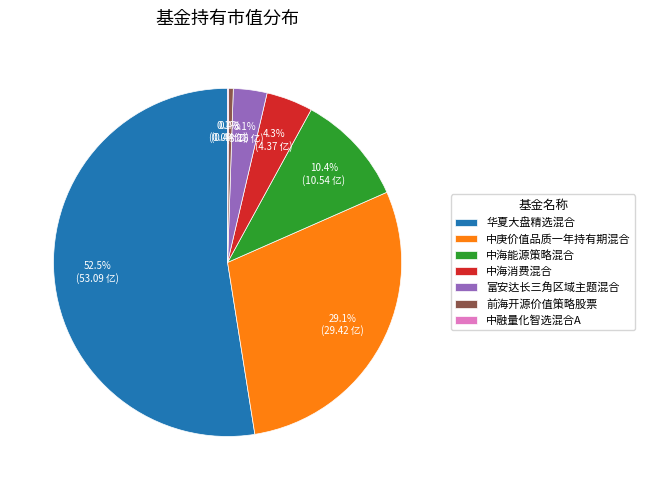

To the nearest percent, what is the difference between the largest and smallest slice percentages?

52%